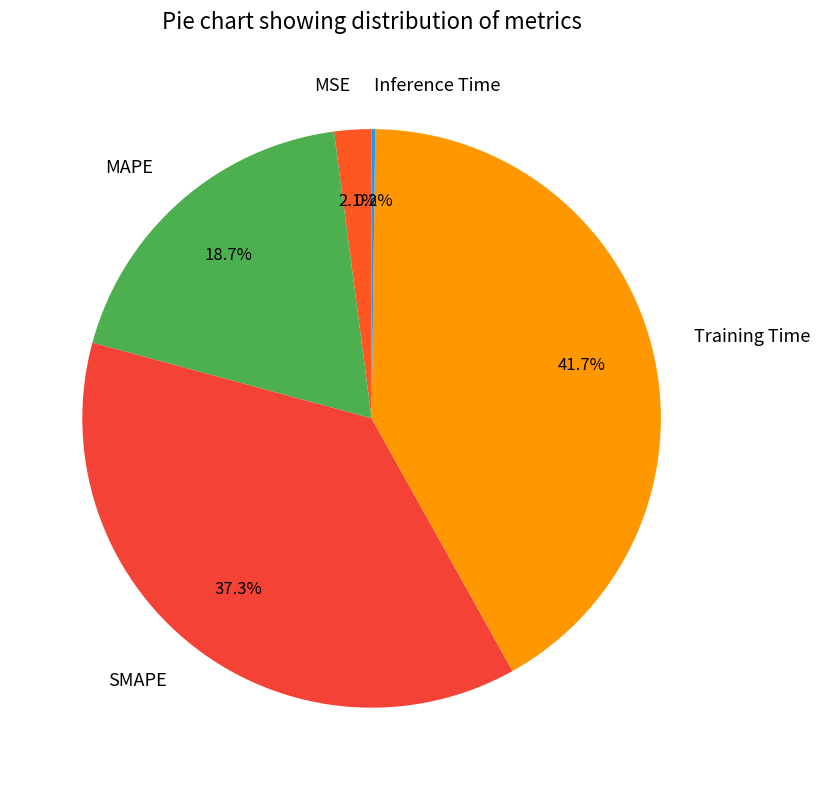

Which slice is the largest?

Training Time